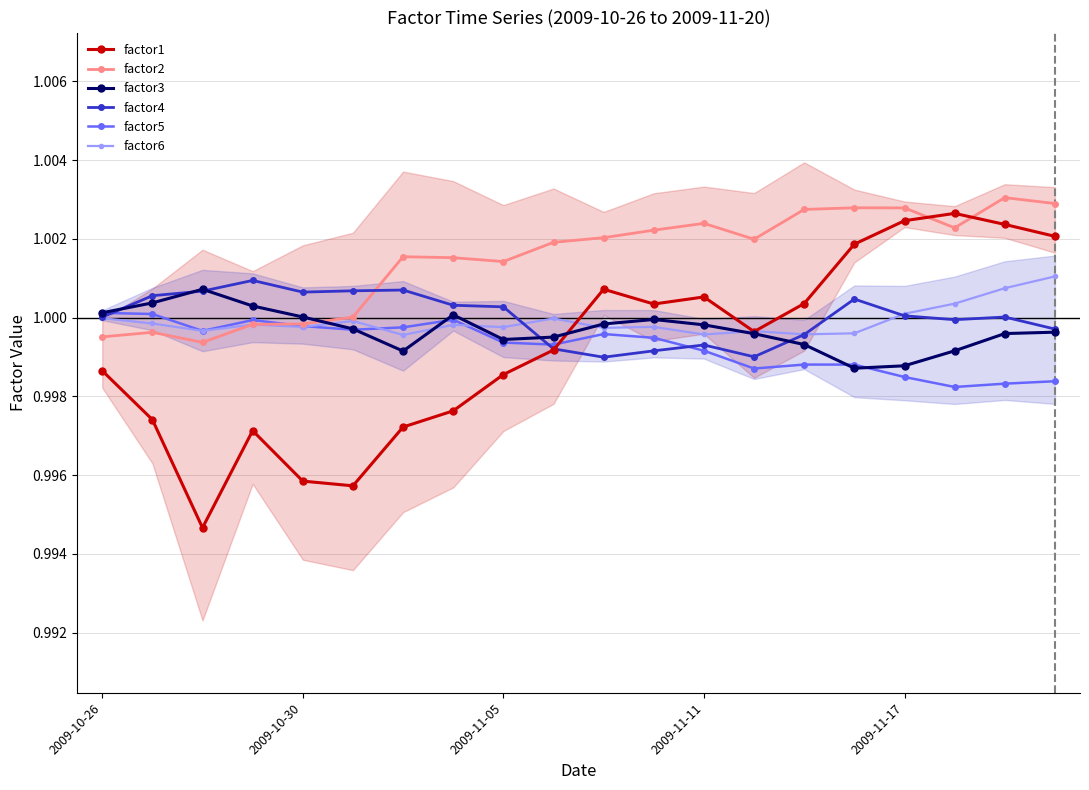

What are all the series names shown in the legend?

factor1, factor2, factor3, factor4, factor5, factor6